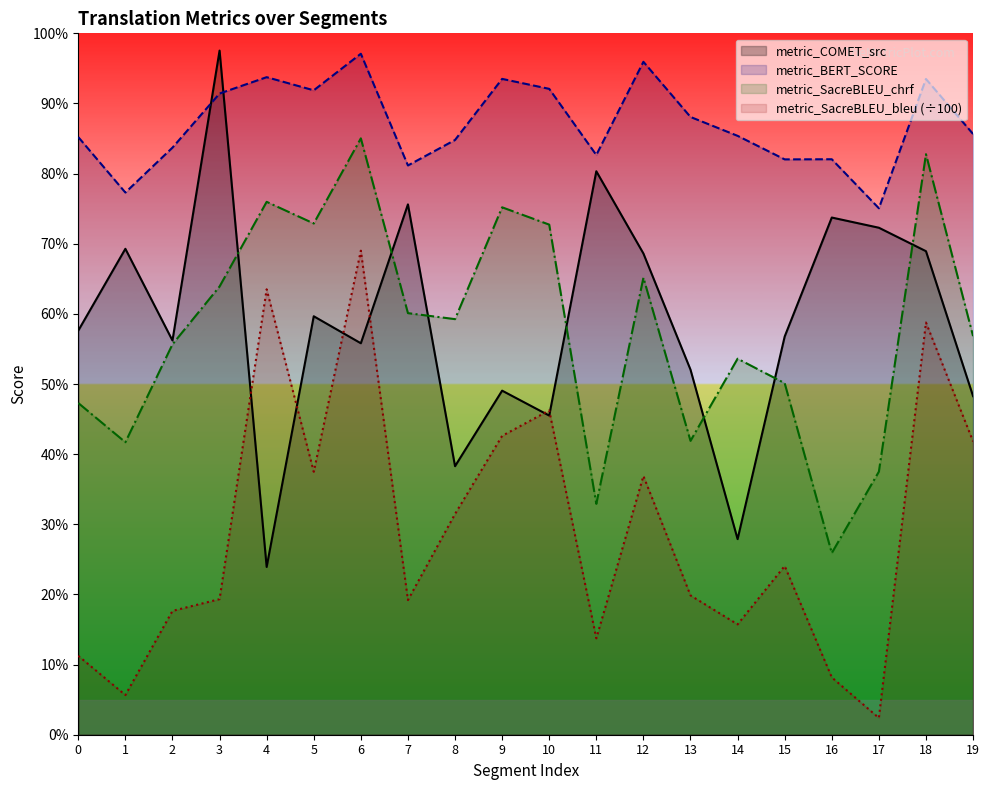

What is the approximate value of metric_SacreBLEU_bleu at 9?

0.4